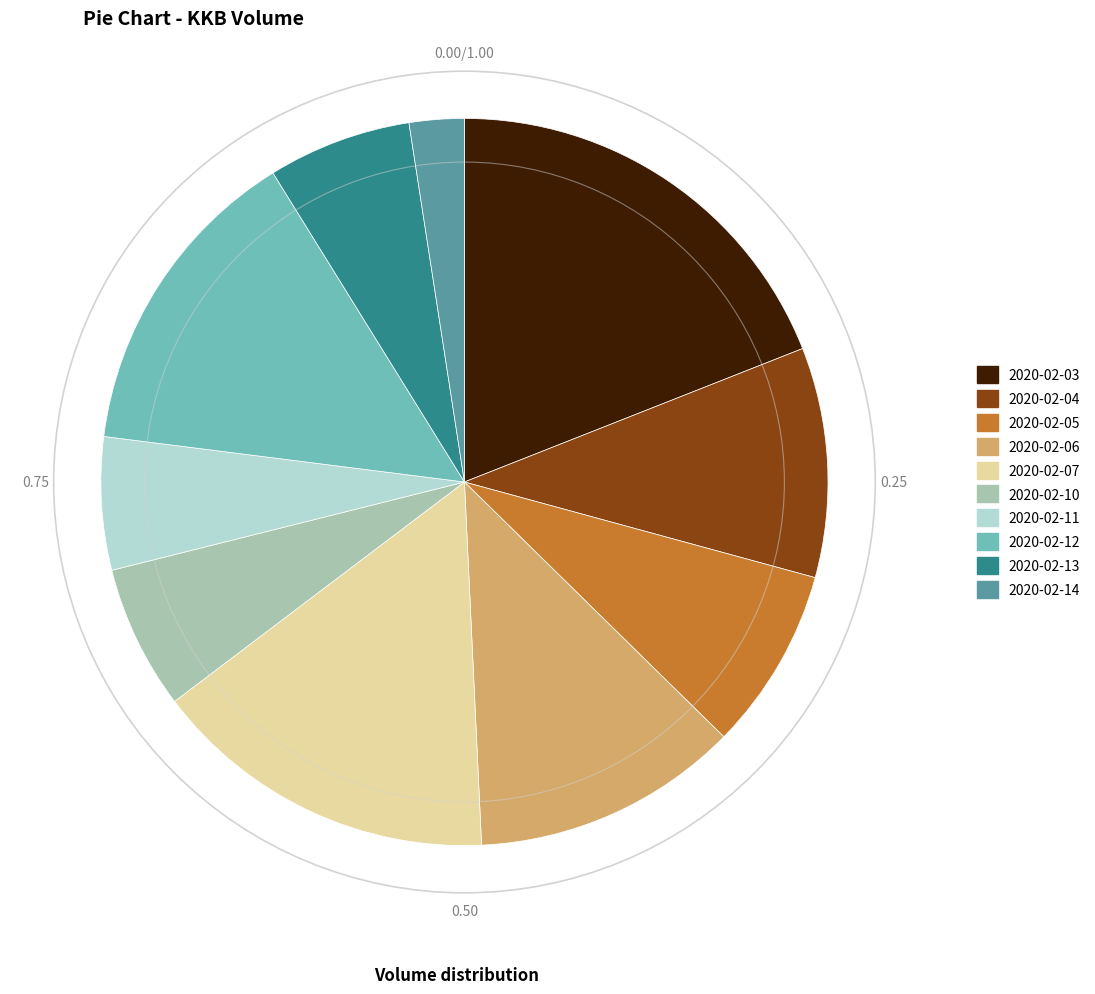

How many slices are in this pie chart?

10